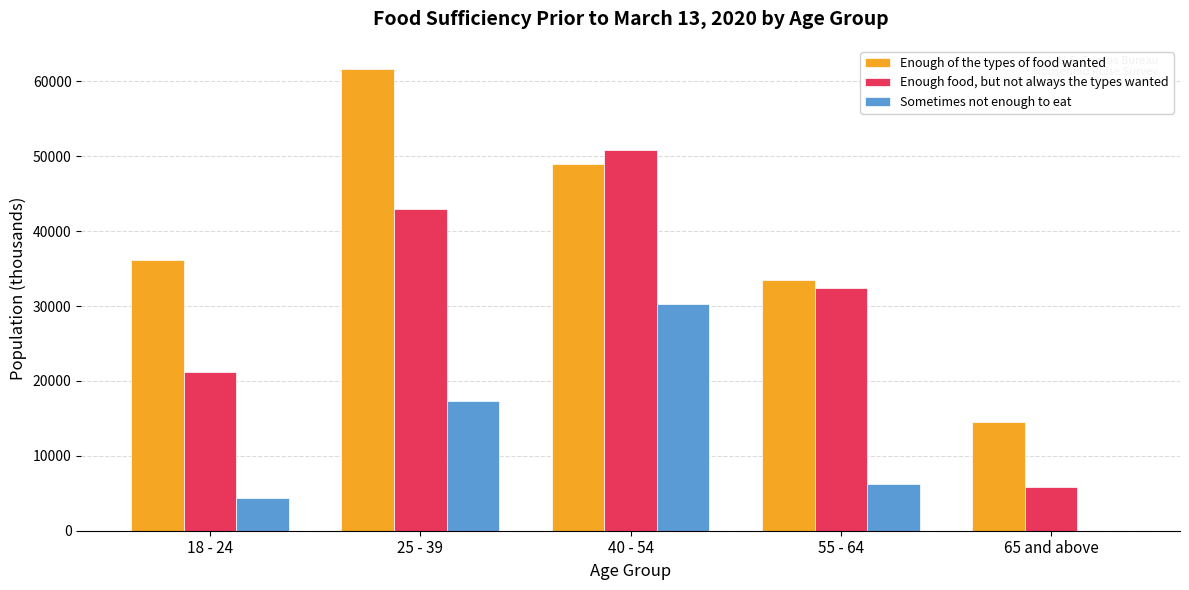

The Enough of the types of food wanted series shows 12520.2 at 55 - 64. True or false?

False